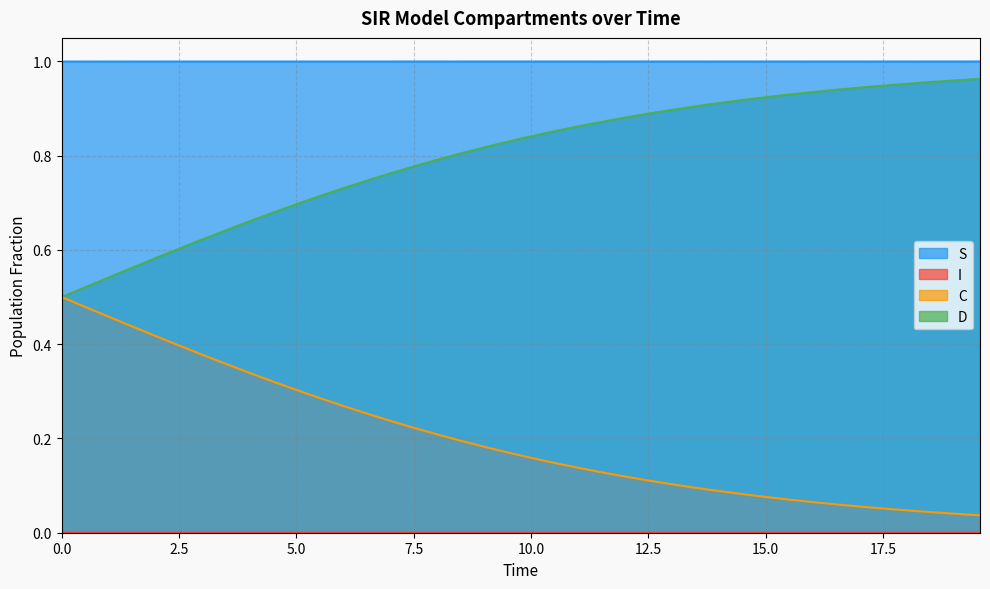

True or false: C and S intersect in this chart.

False